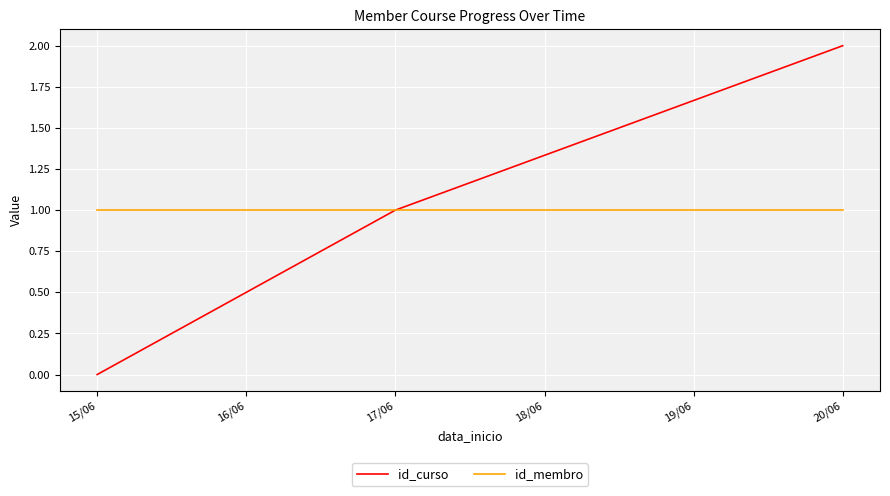

How many lines are shown in the chart?

2